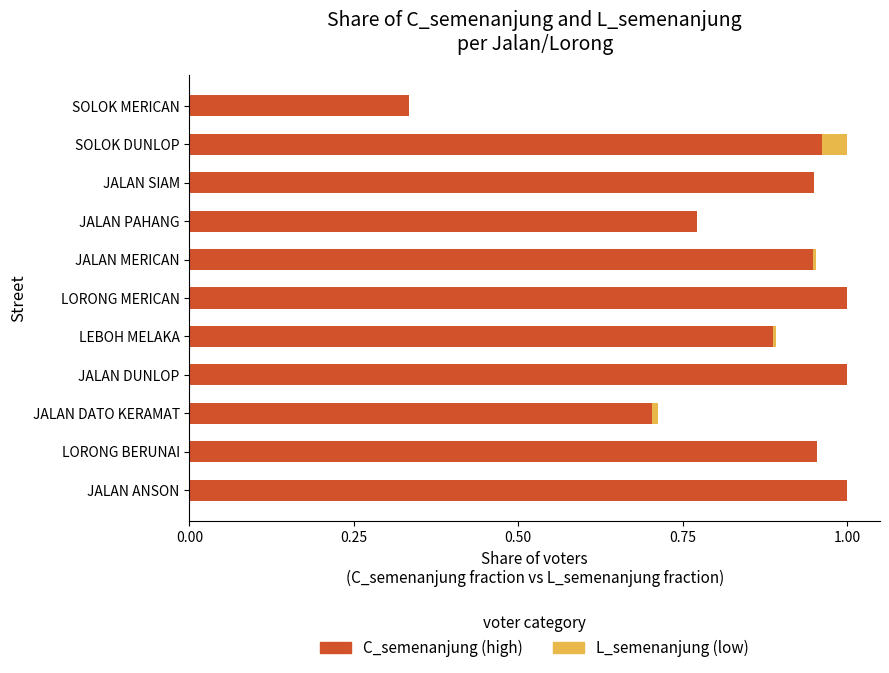

Is it true that C_semenanjung (high) equals 1.1 at JALAN DATO KERAMAT?

False